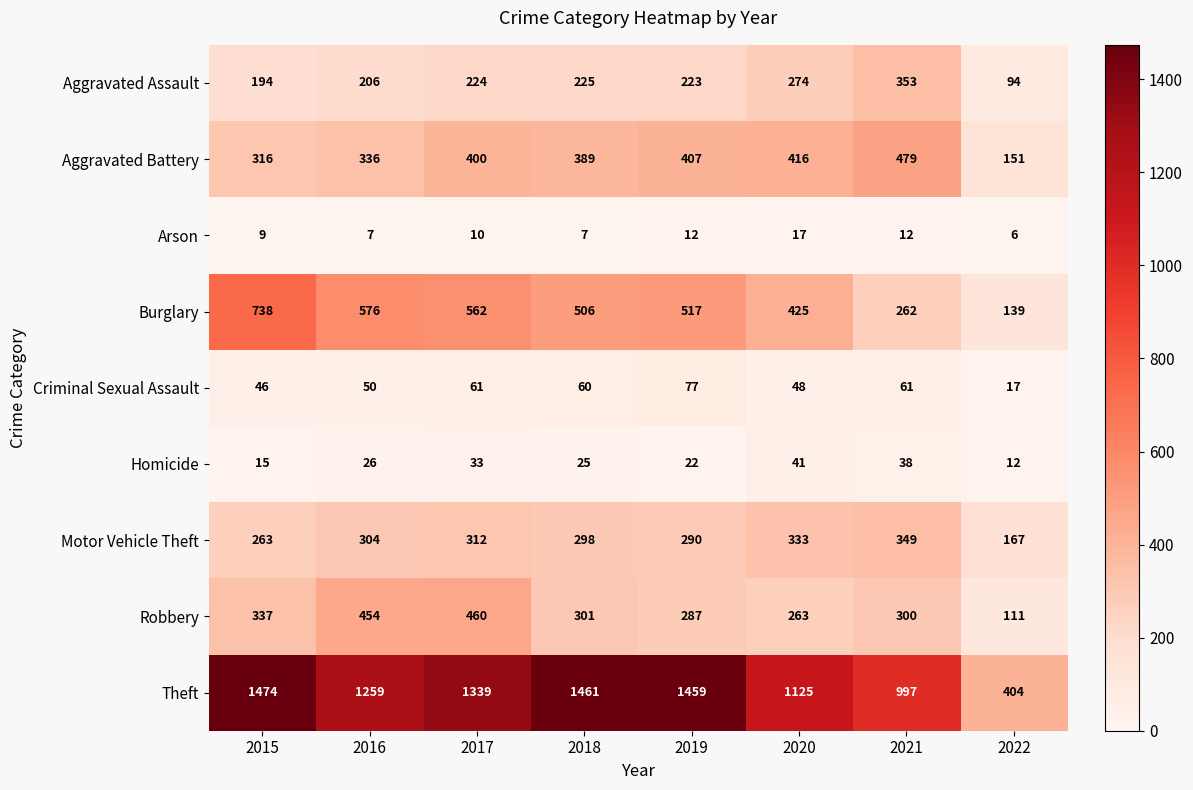

Is it true that Burglary equals 506 at 2018?

True